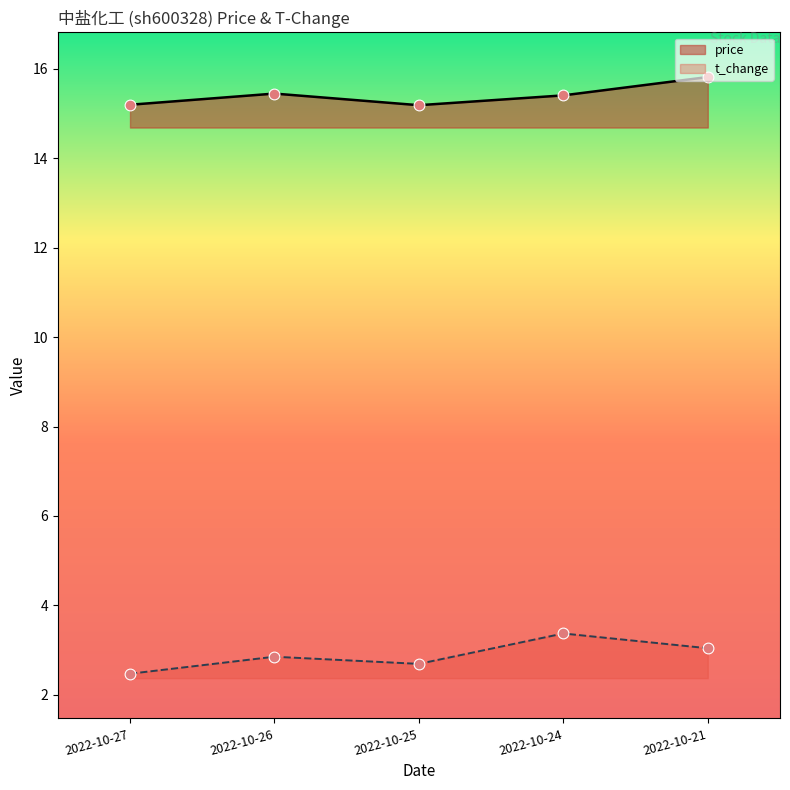

Which series reaches the minimum Y coordinate?

t_change